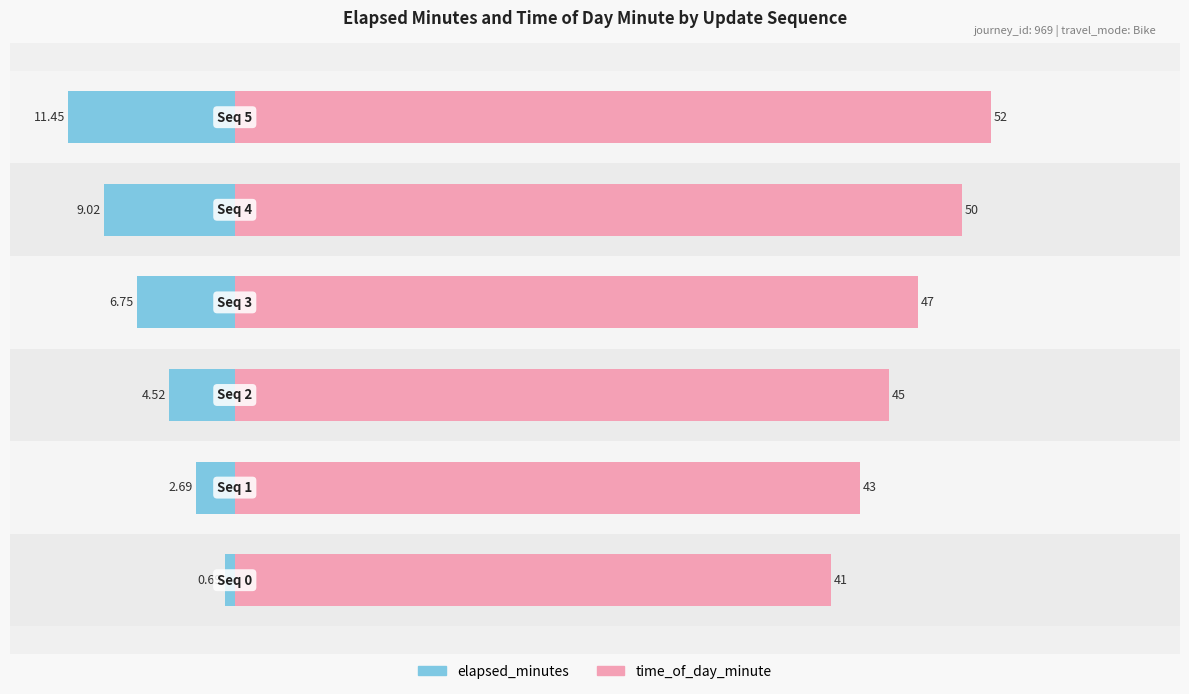

Reading left to right, transcribe all the data shown in this chart.

elapsed_minutes: −20=-0.7	−10=-2.7	0=-4.5	10=-6.8	20=-9.0	30=-11.4
time_of_day_minute: −20=41.0	−10=43.0	0=45.0	10=47.0	20=50.0	30=52.0